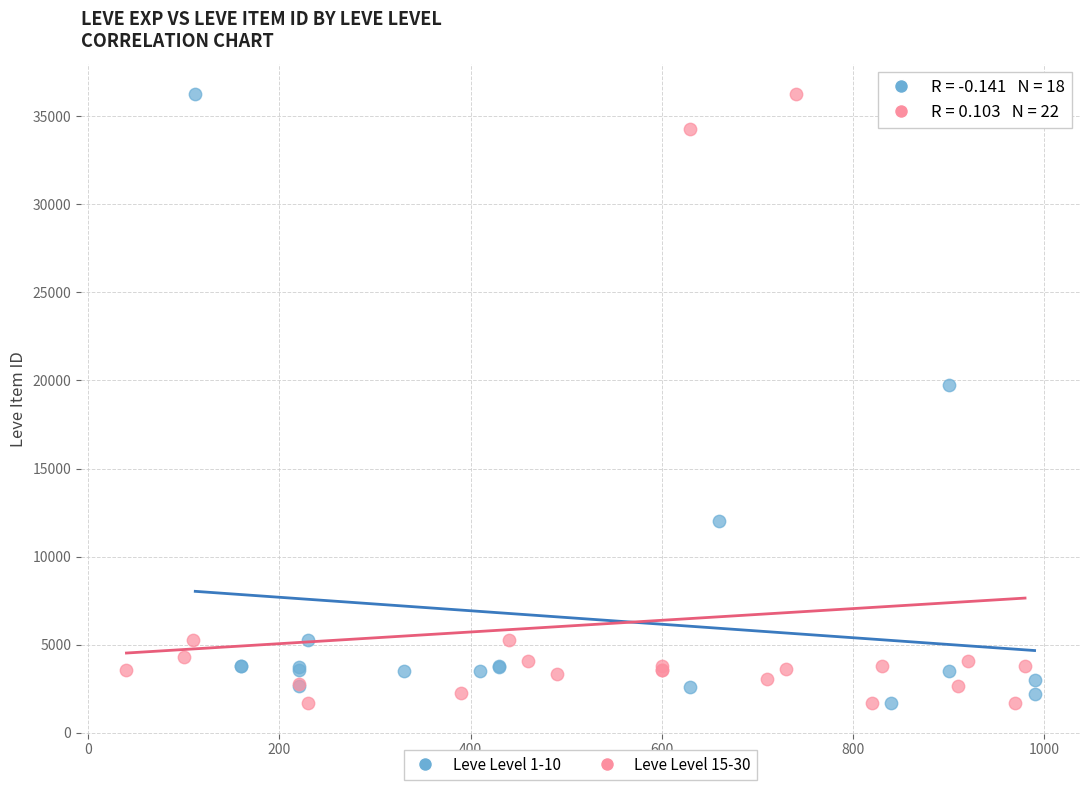

What are all the series names shown in the legend?

Leve Level 1-10, Leve Level 15-30